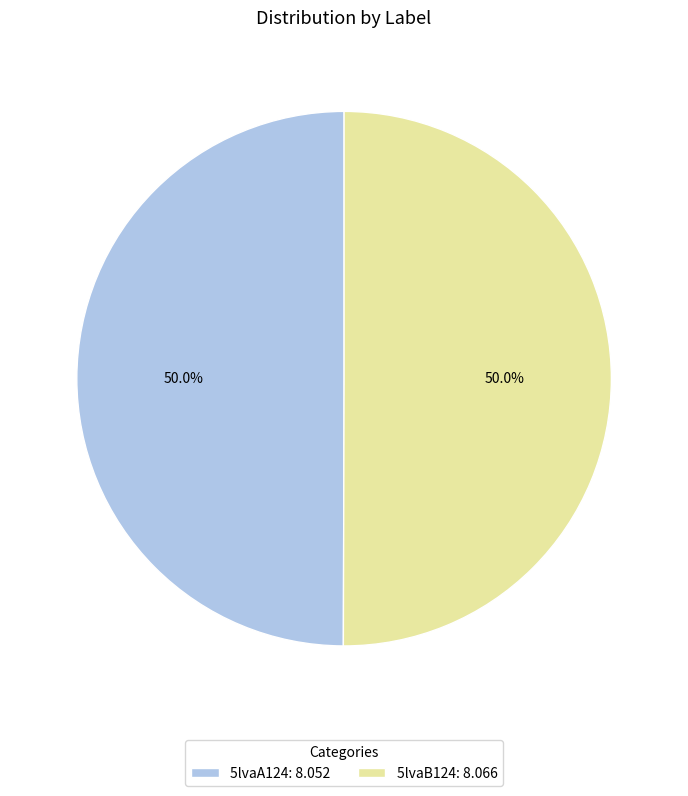

What is the ratio of the value at 5lvaA124: 8.052 to the value at 5lvaB124: 8.066?

1.0